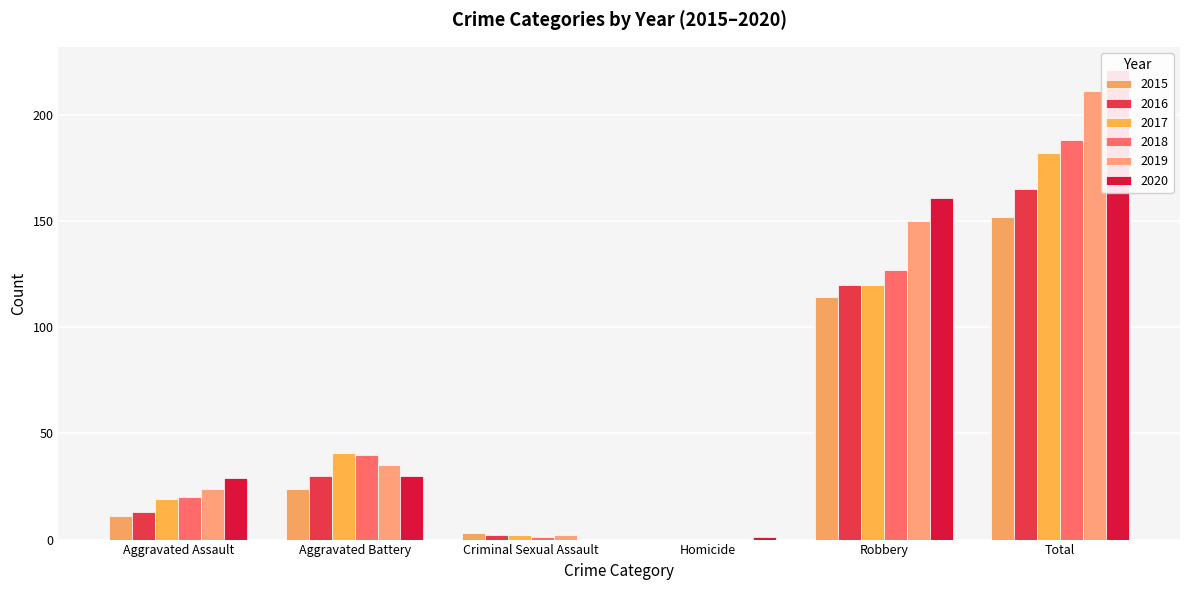

What position from the left is Aggravated Battery?

2